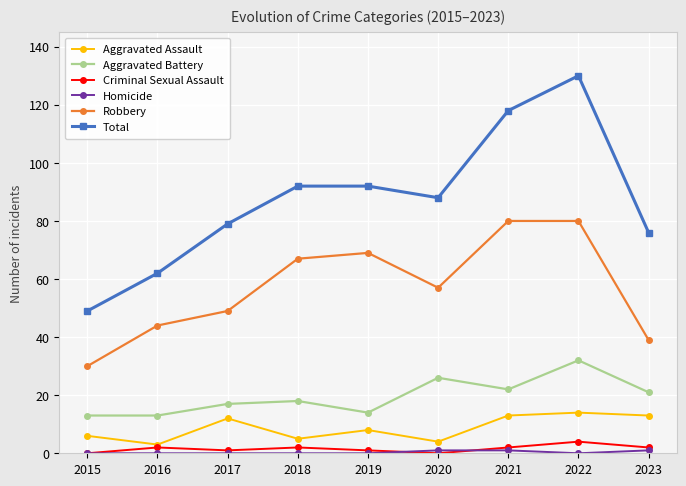

What is the lowest value of the Robbery series?

30